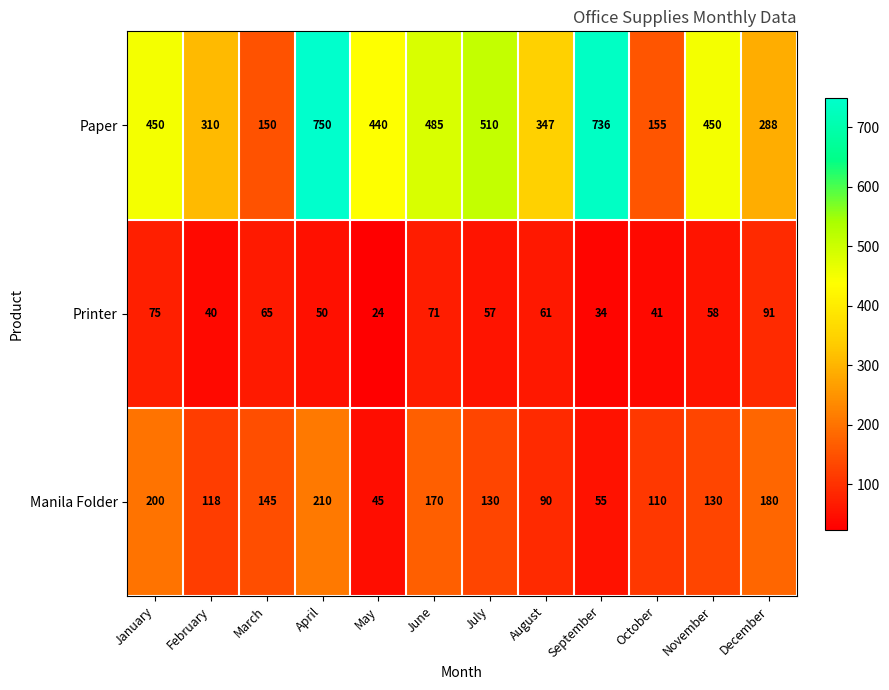

What is the approximate value of Manila Folder at November, to the nearest 10?

130